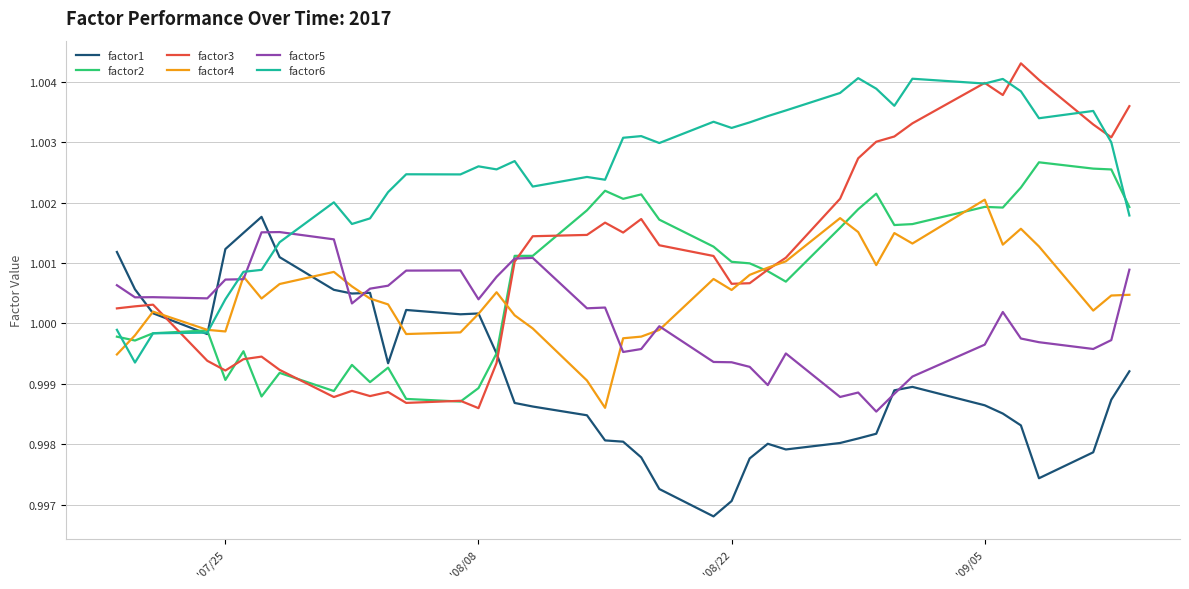

Which series has the largest total across all categories?

factor6